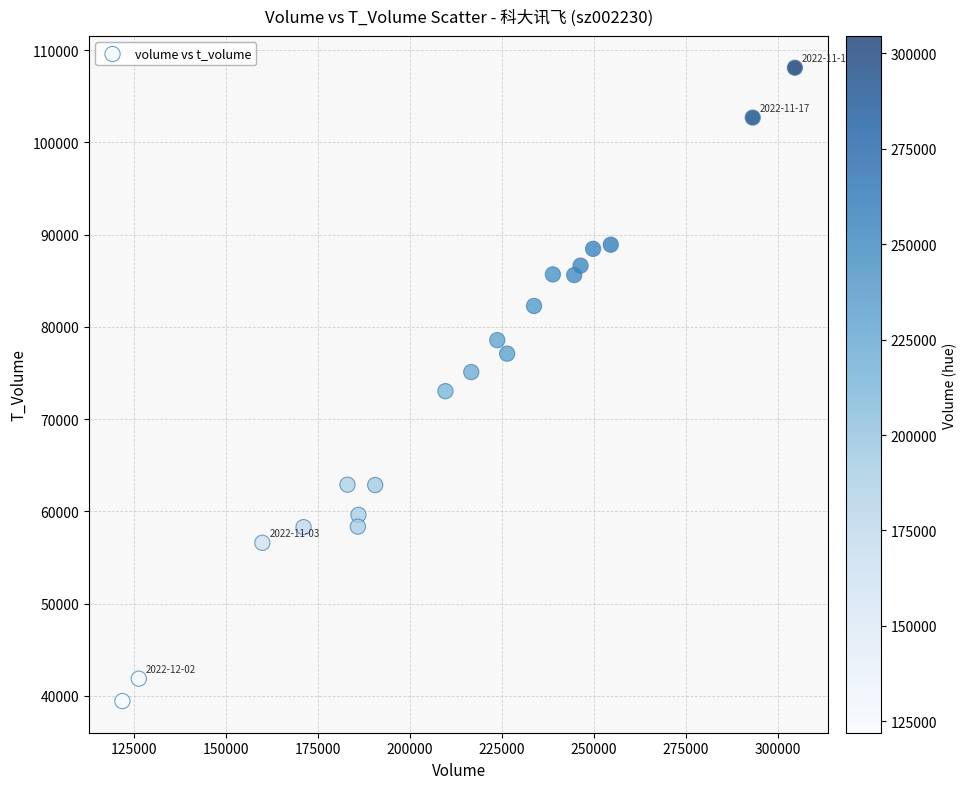

What is the range of X values (max minus min)?

182595